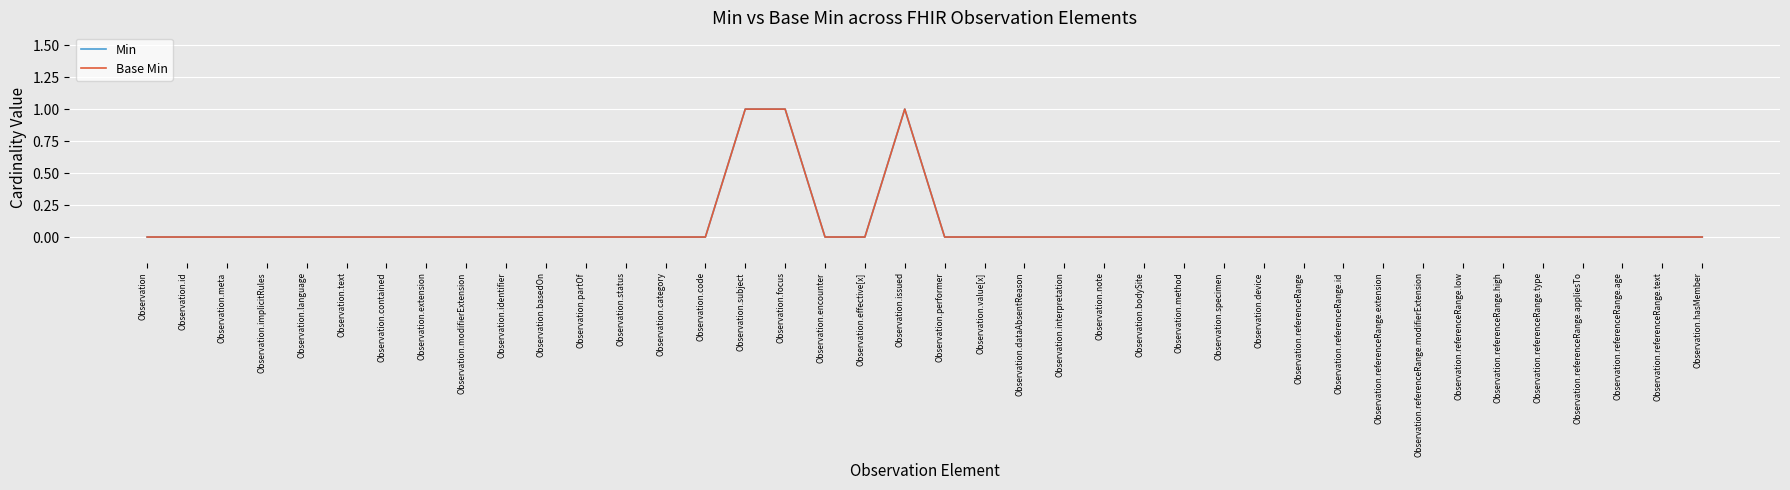

Does the chart have visible grid lines?

Yes